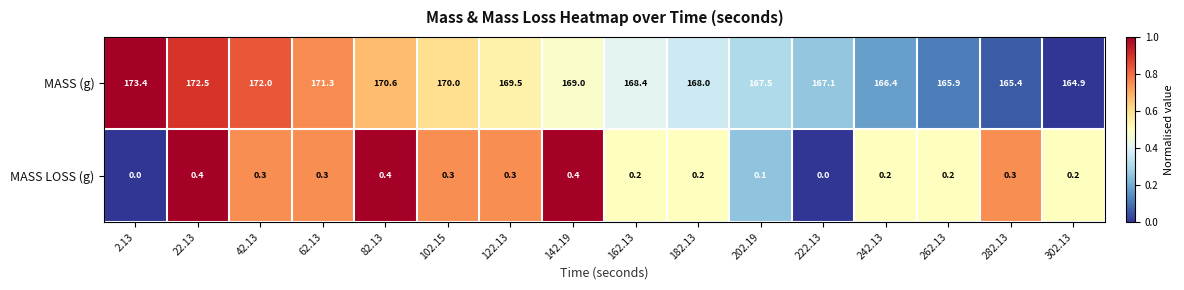

Which label corresponds to the largest value in the chart?

2.13